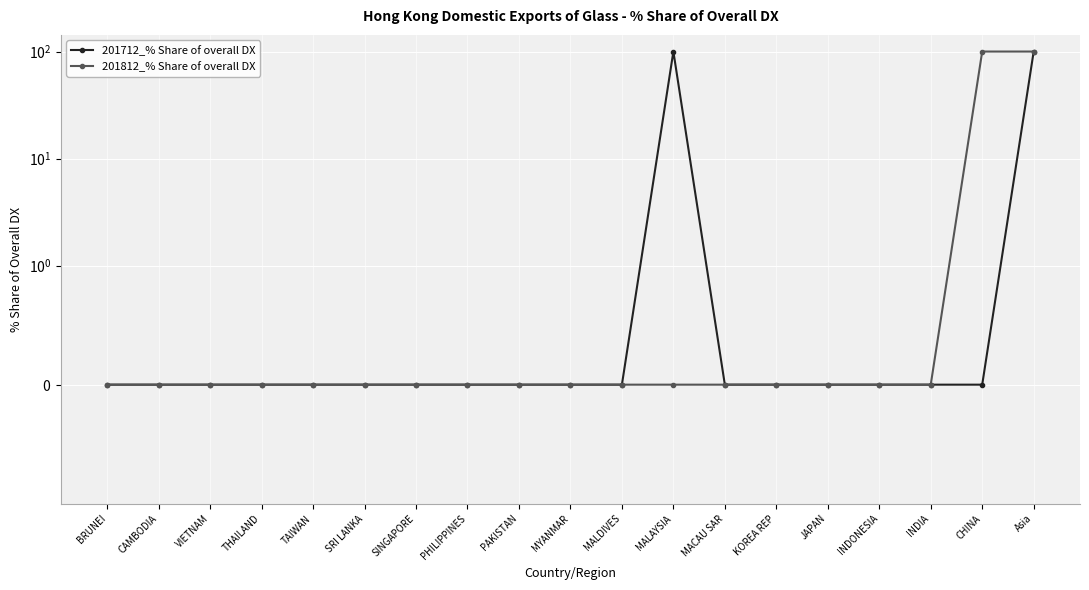

True or false: 201812_% Share of overall DX and 201712_% Share of overall DX cross at least once.

False